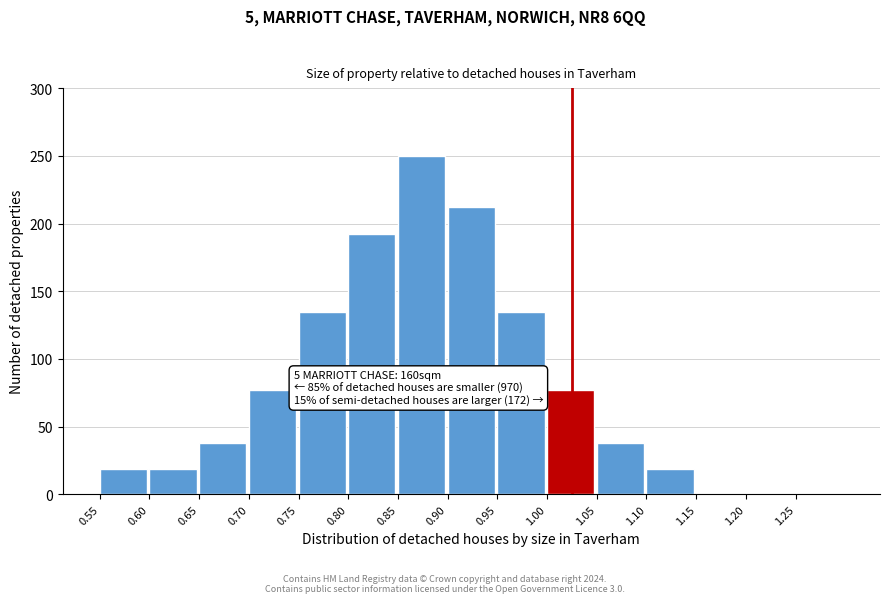

Reading right to left, what are all the values shown in this chart?

1.25=0	1.20=0	1.15=0	1.10=19	1.05=38	1.00=77	0.95=135	0.90=212	0.85=250	0.80=192	0.75=135	0.70=77	0.65=38	0.60=19	0.55=19